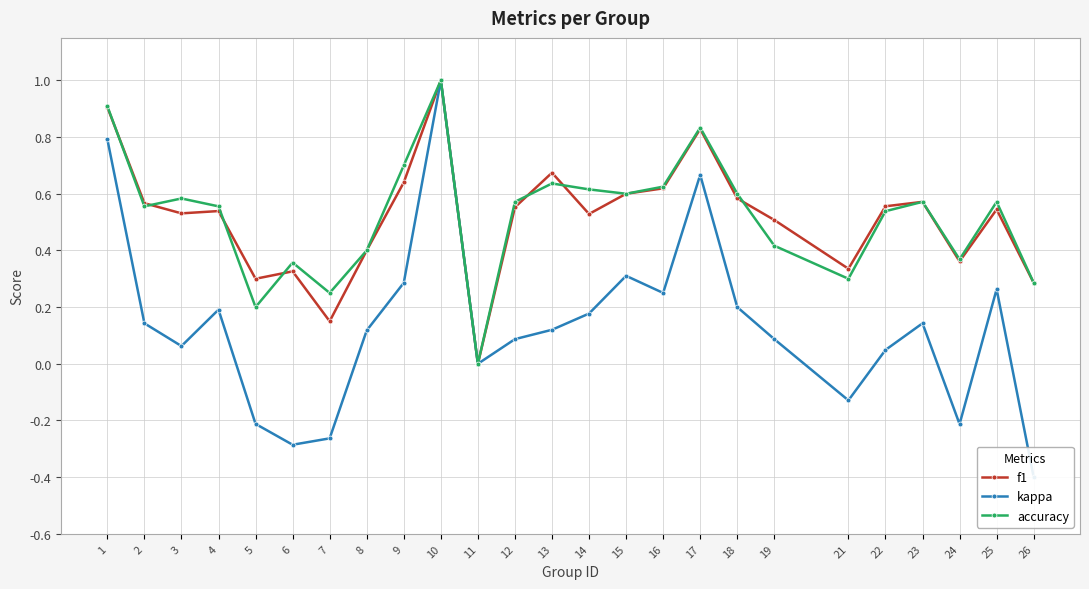

Between 8 and 11, which series saw the biggest shift?

f1